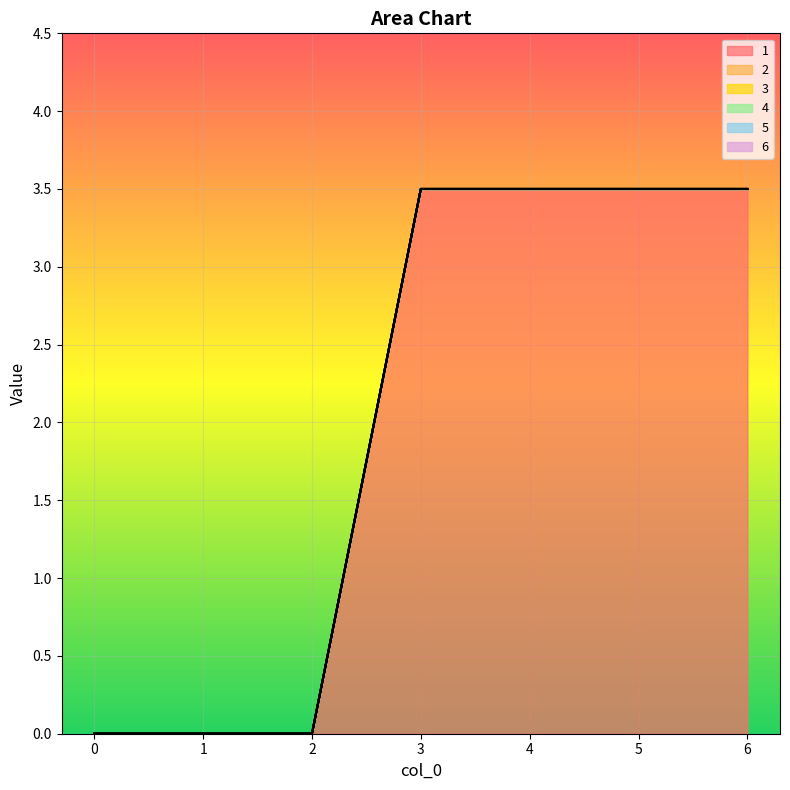

True or false: 2 and 6 intersect in this chart.

False